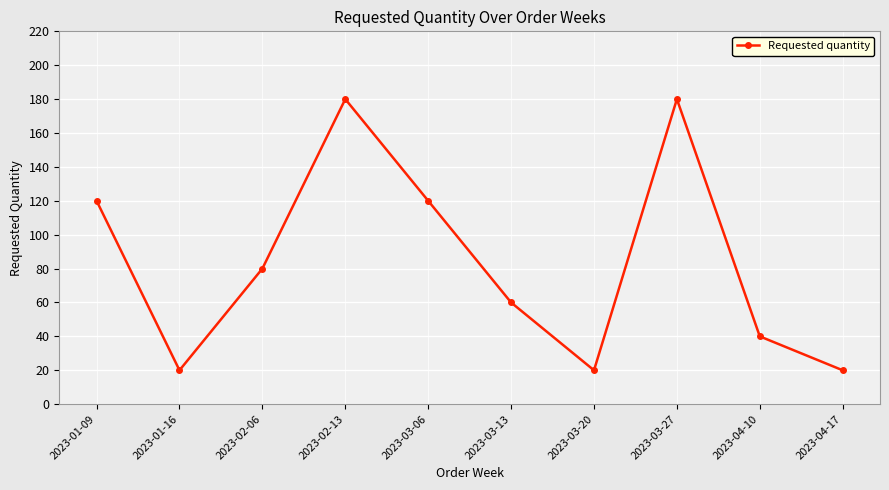

What is the approximate value at 2023-02-06, to the nearest 5?

80